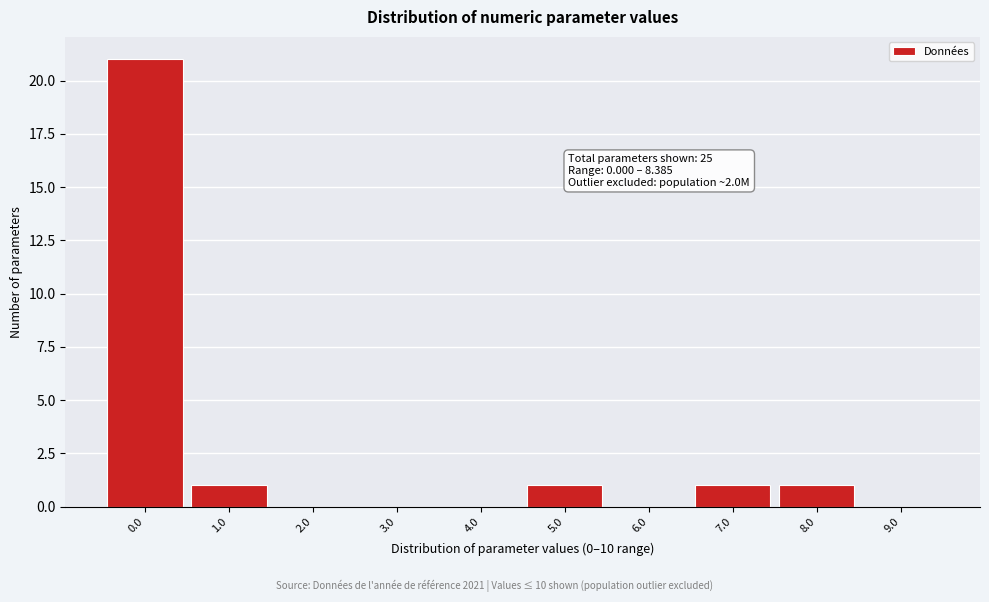

Reading left to right, extract all data points from this chart.

0.0=21	1.0=1	2.0=0	3.0=0	4.0=0	5.0=1	6.0=0	7.0=1	8.0=1	9.0=0